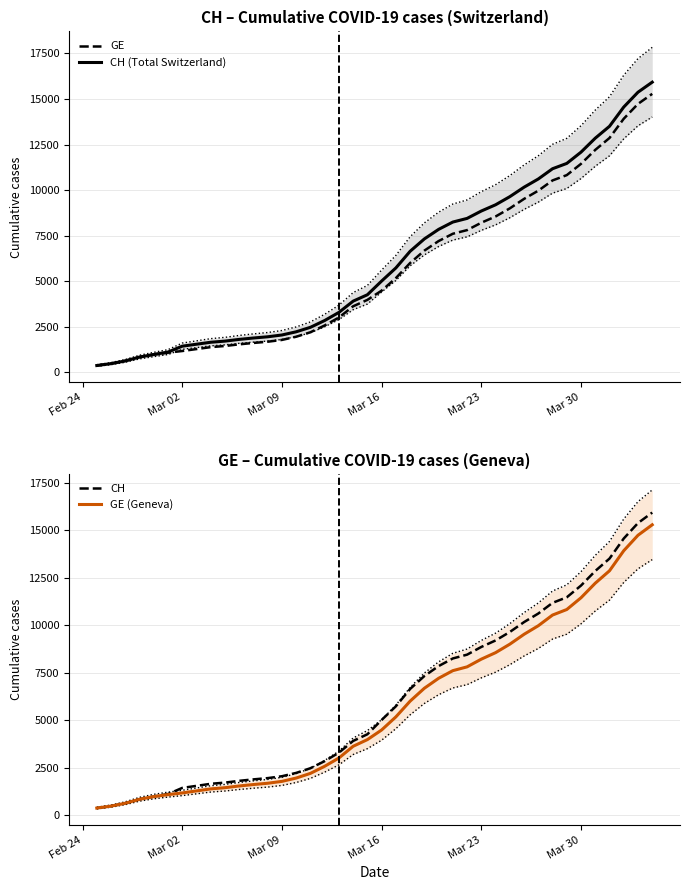

What is the minimum value shown in the chart?

375